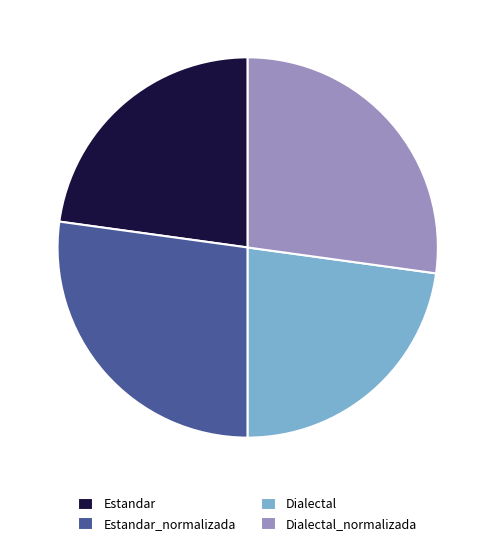

Does Estandar_normalizada account for over 50% of the chart?

No